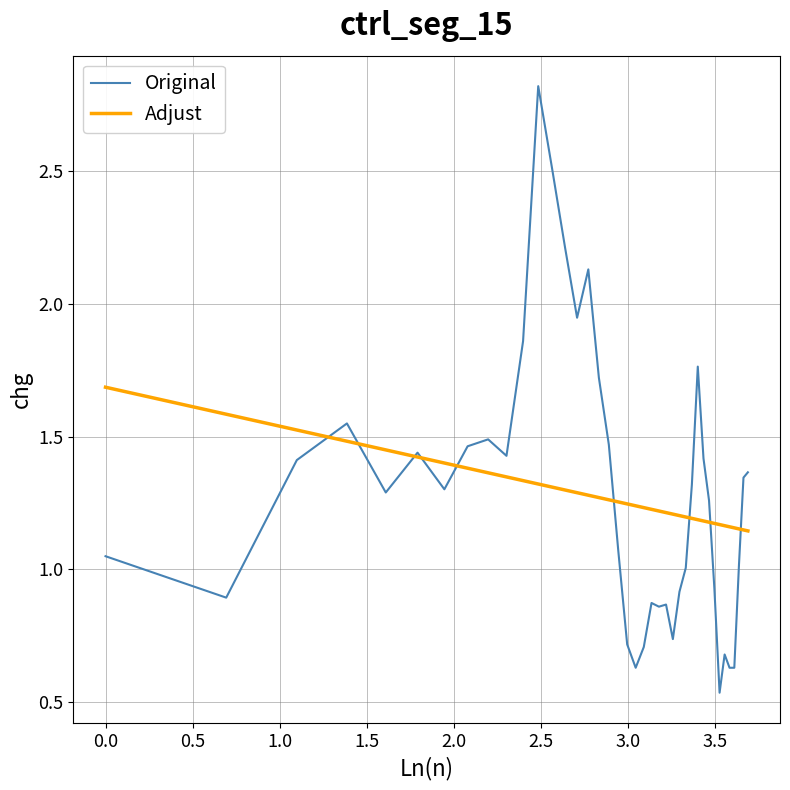

How many categories are shown in the chart?

40